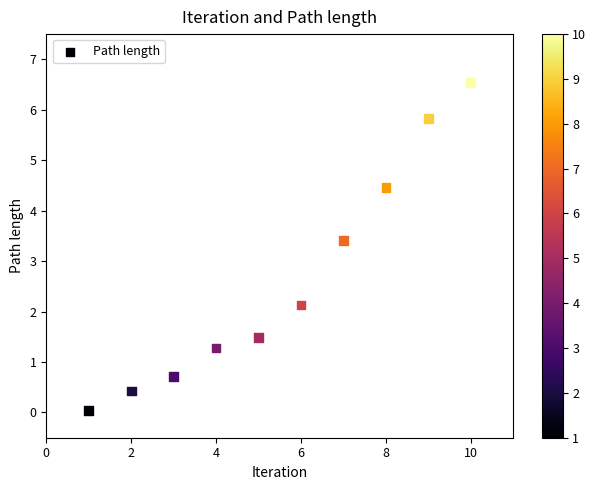

What is the range of Y values (max minus min)?

6.5